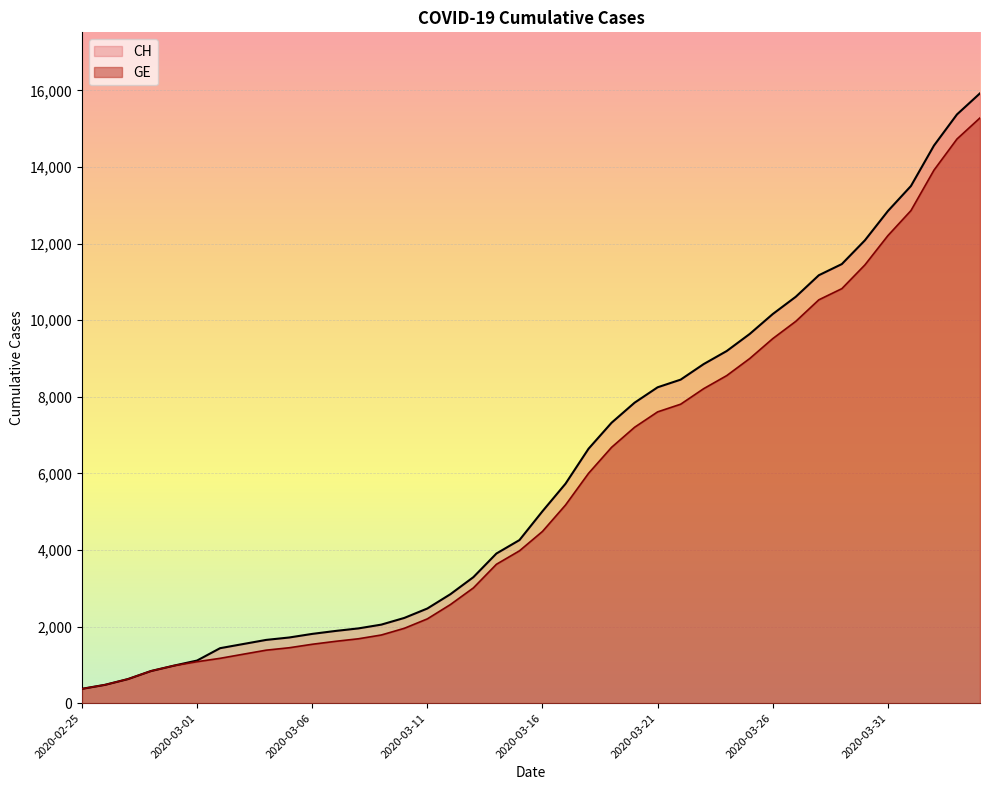

What is the label of the 32nd point from the right?

2020-03-04